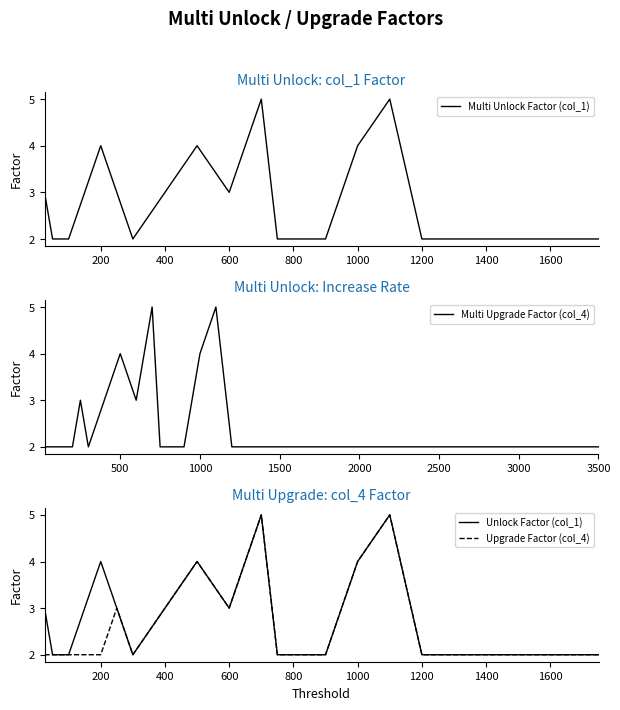

Which category has the lowest value in the Multi Unlock Factor (col_1) series?

50